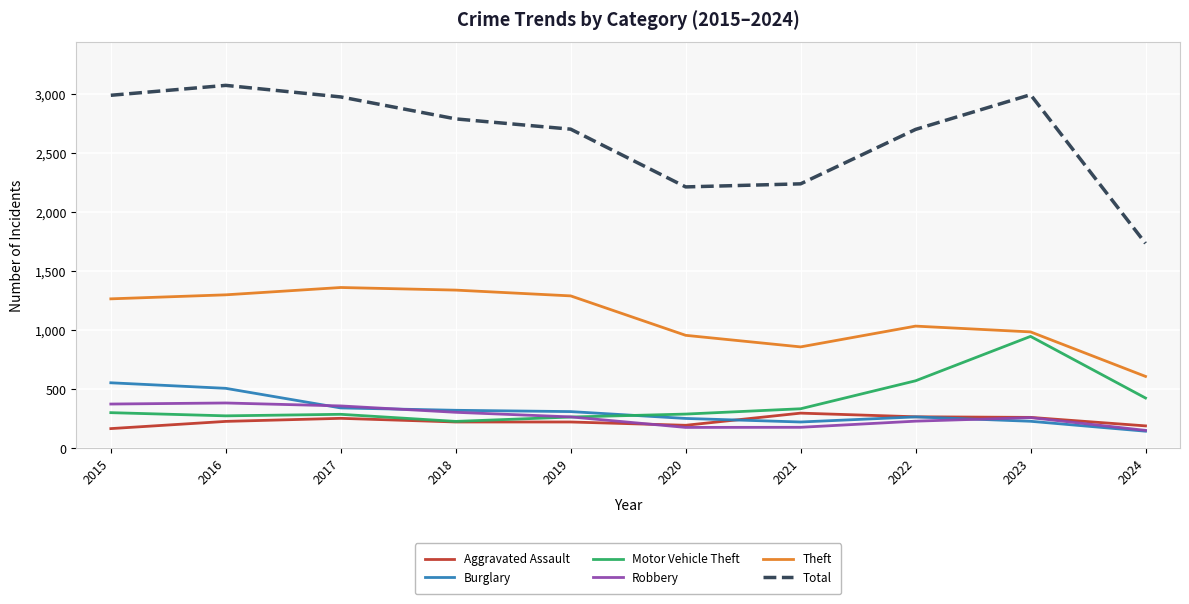

True or false: Burglary has a value of 201 at 2019.

False